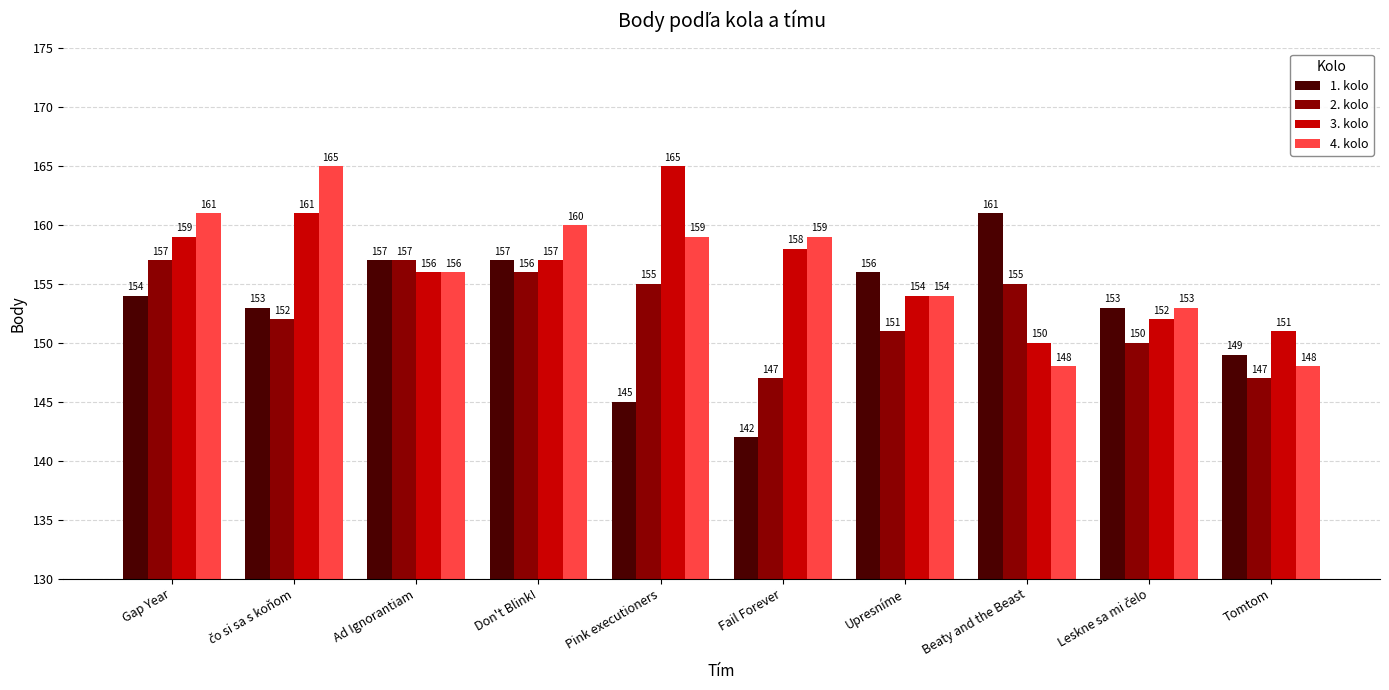

How many bars are there in total?

40